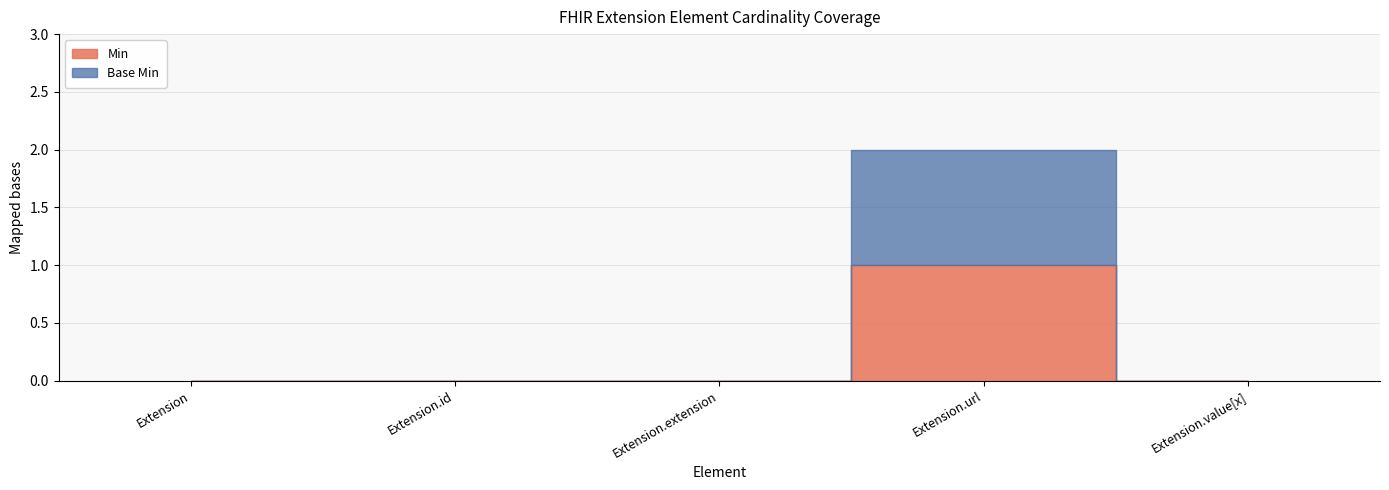

True or false: Base Min has more than 2 points higher than both neighbors.

False